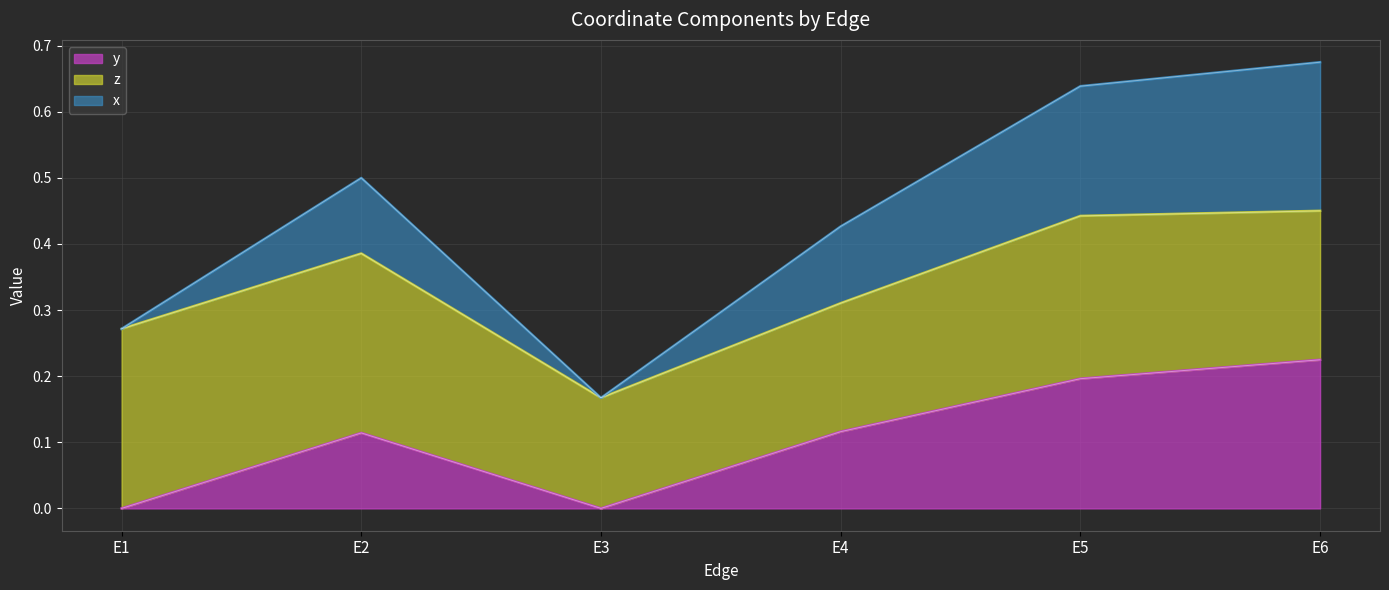

How many lines are shown in the chart?

3